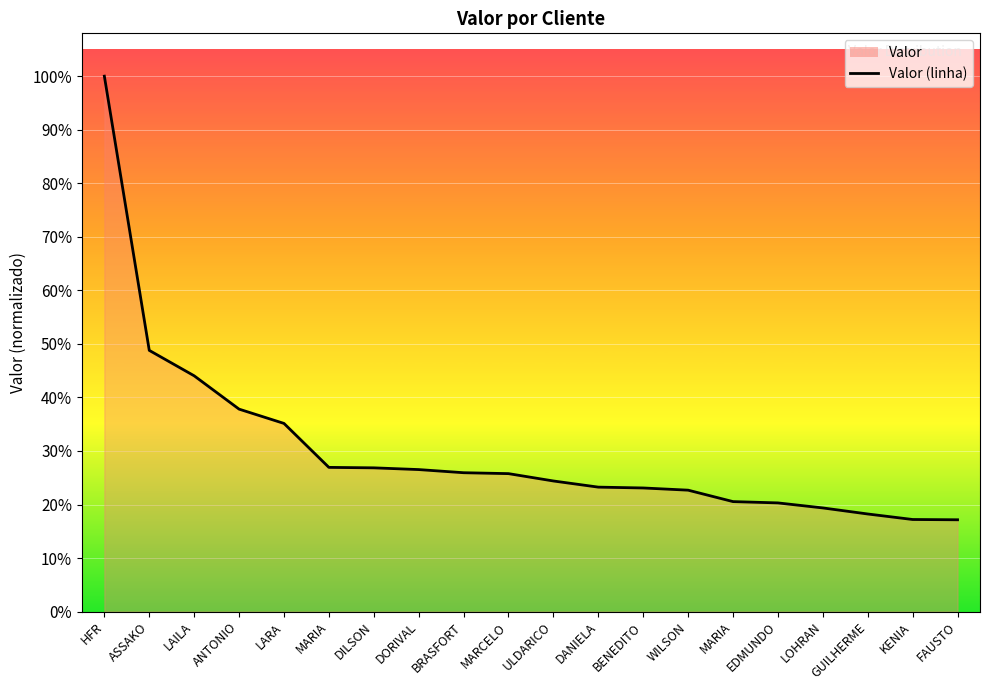

Does the chart have visible grid lines?

Yes